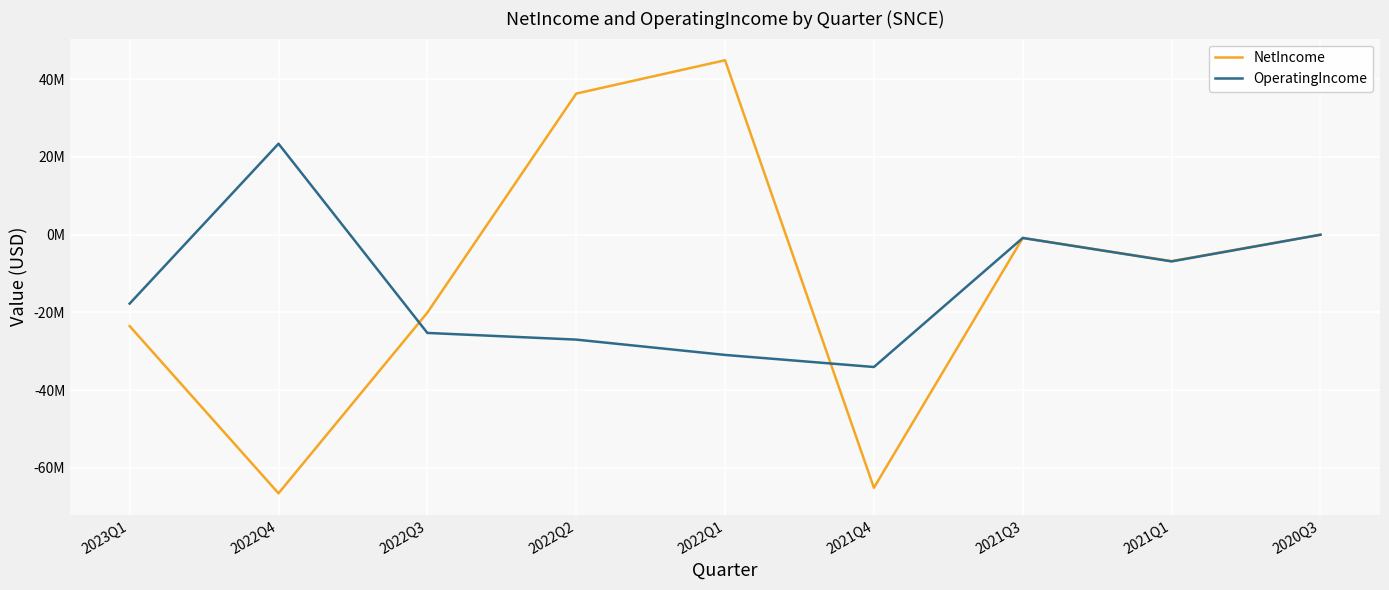

At 2022Q2, list the series in order from largest to smallest.

NetIncome, OperatingIncome